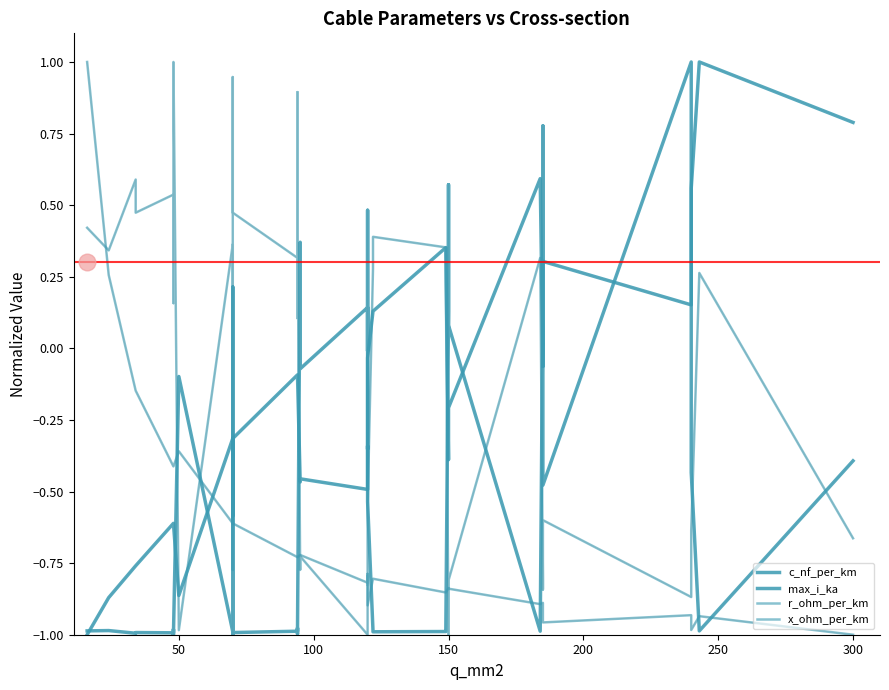

True or false: r_ohm_per_km has more than 1 interior local peaks.

True